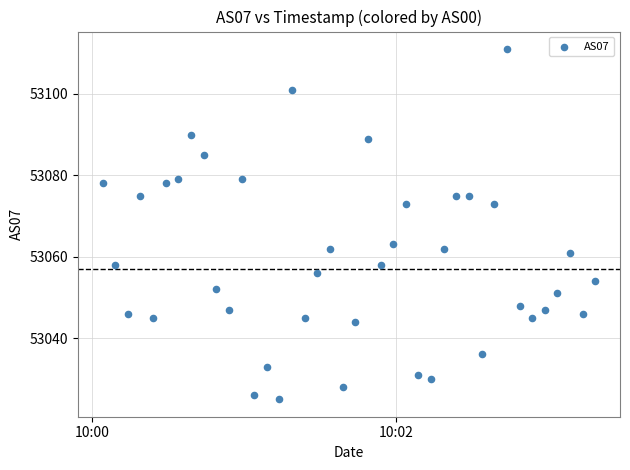

What is the range of Y values (max minus min)?

86